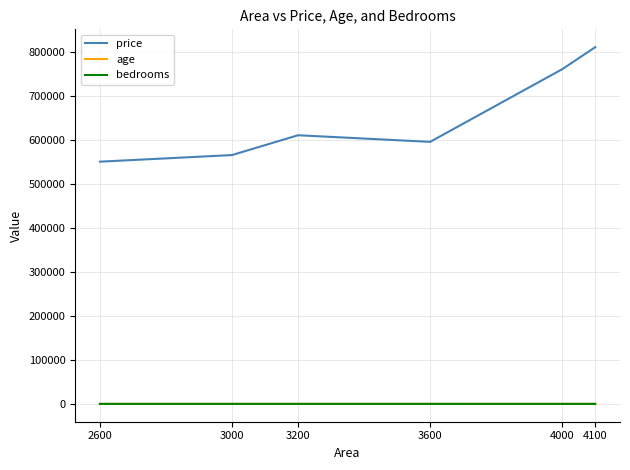

Is it true that bedrooms equals 4 at 3000?

True